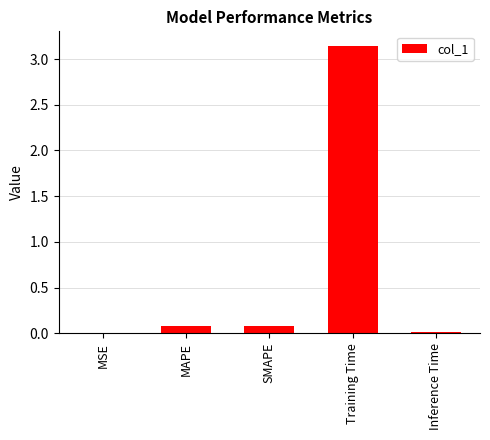

What is the sum of all values?

3.3